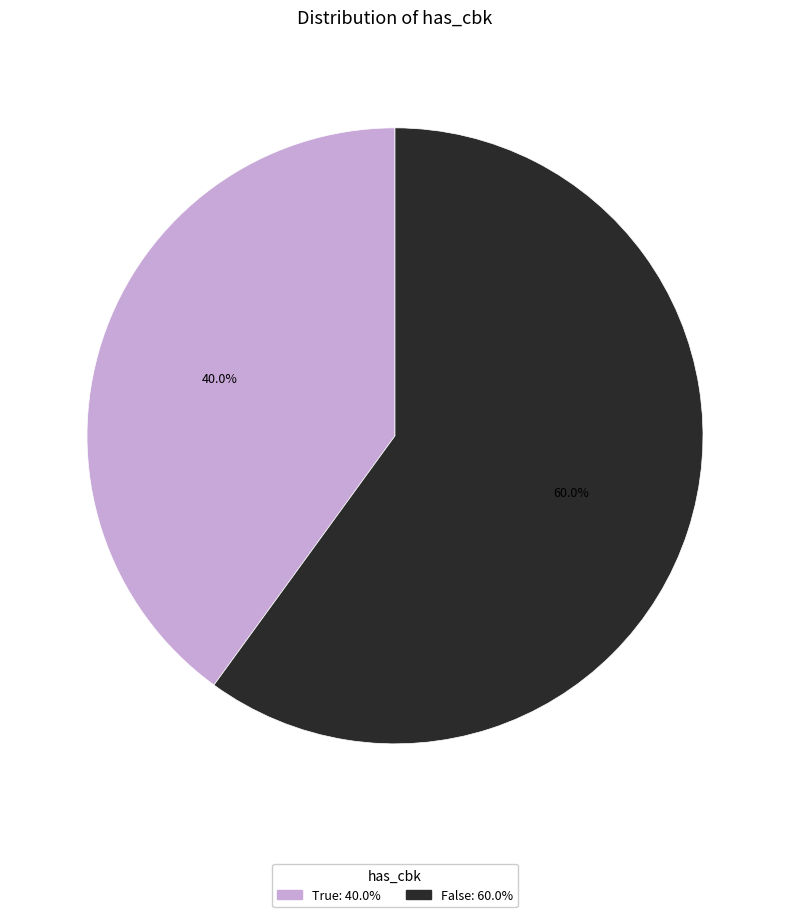

The False slice represents 60% of the pie. True or false?

True